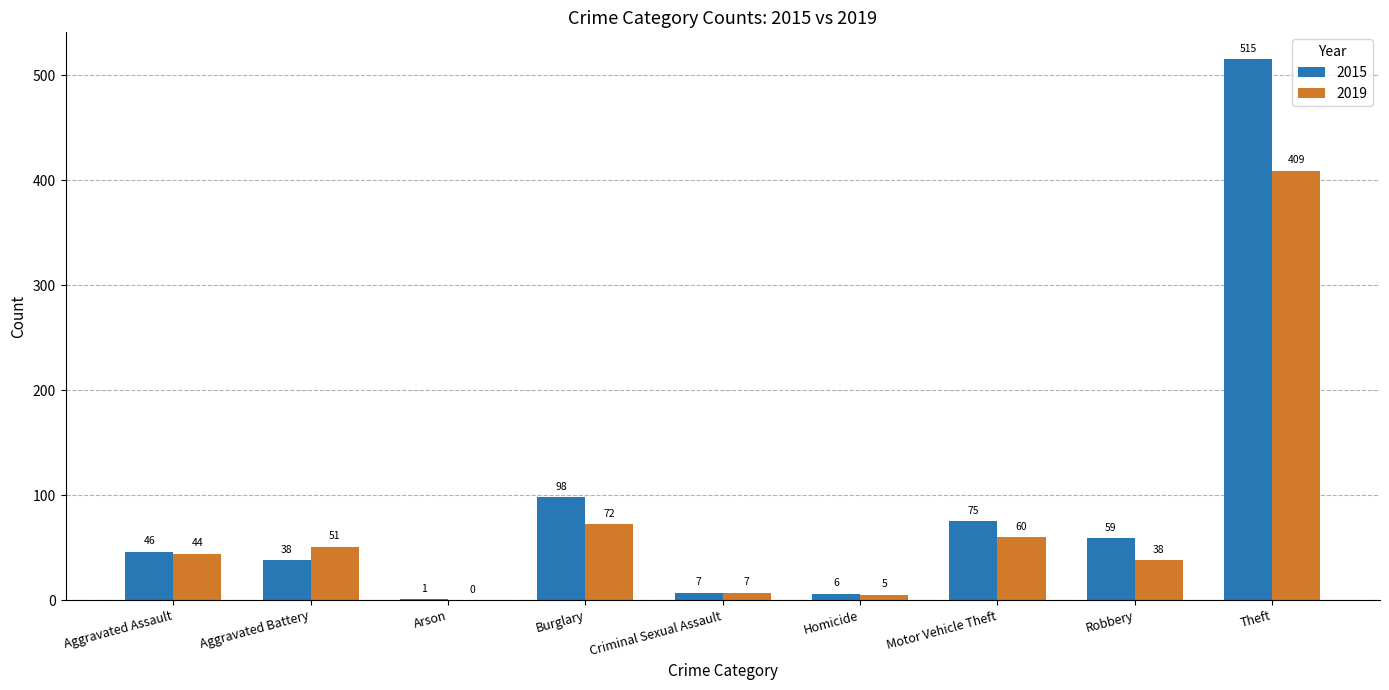

The value of 2015 at Robbery is 28. True or false?

False